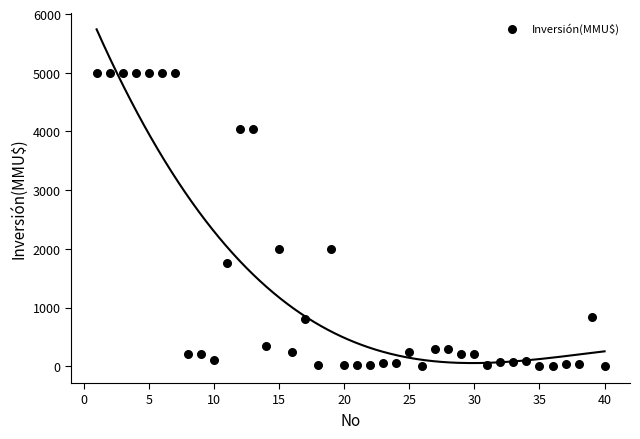

What is the range of Y values (max minus min)?

5000